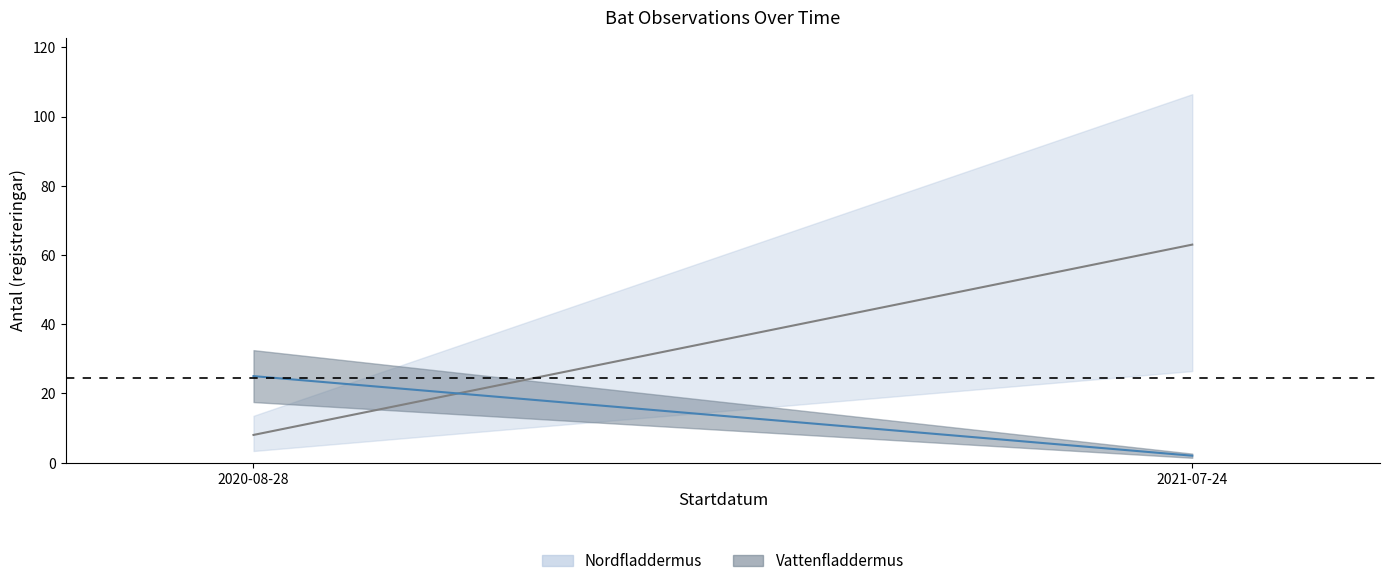

Which series has the widest spread of values?

Nordfladdermus